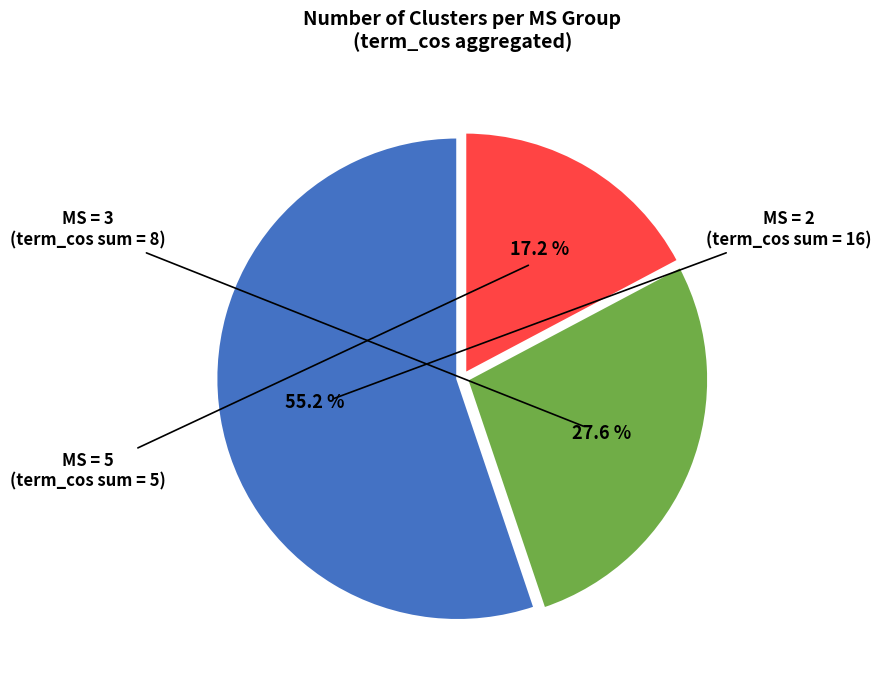

Count the number of slices in the pie.

3